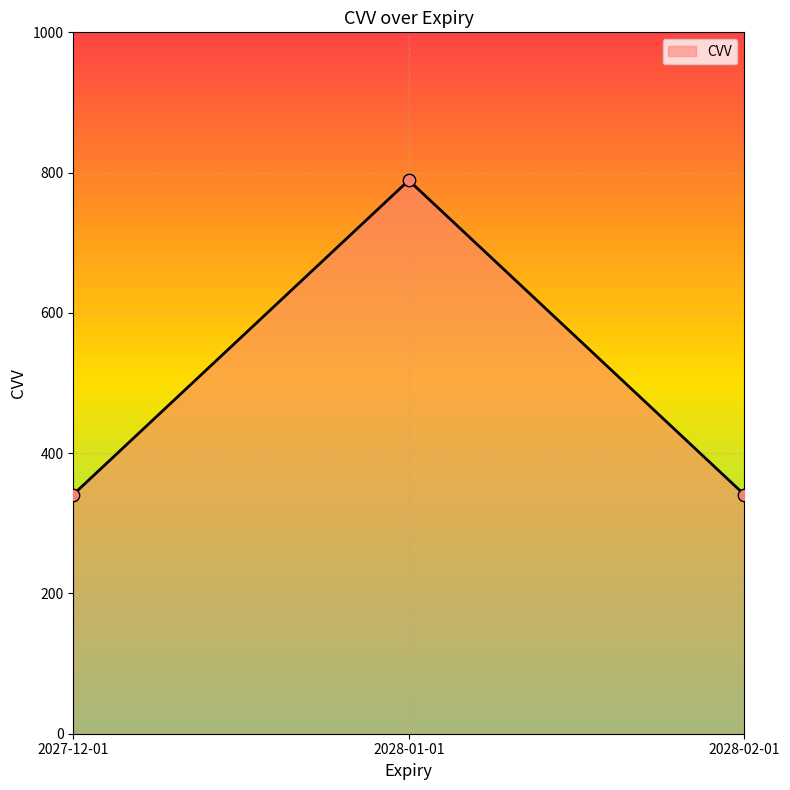

Between 2027-12-01 and 2028-01-01, which is larger?

2028-01-01